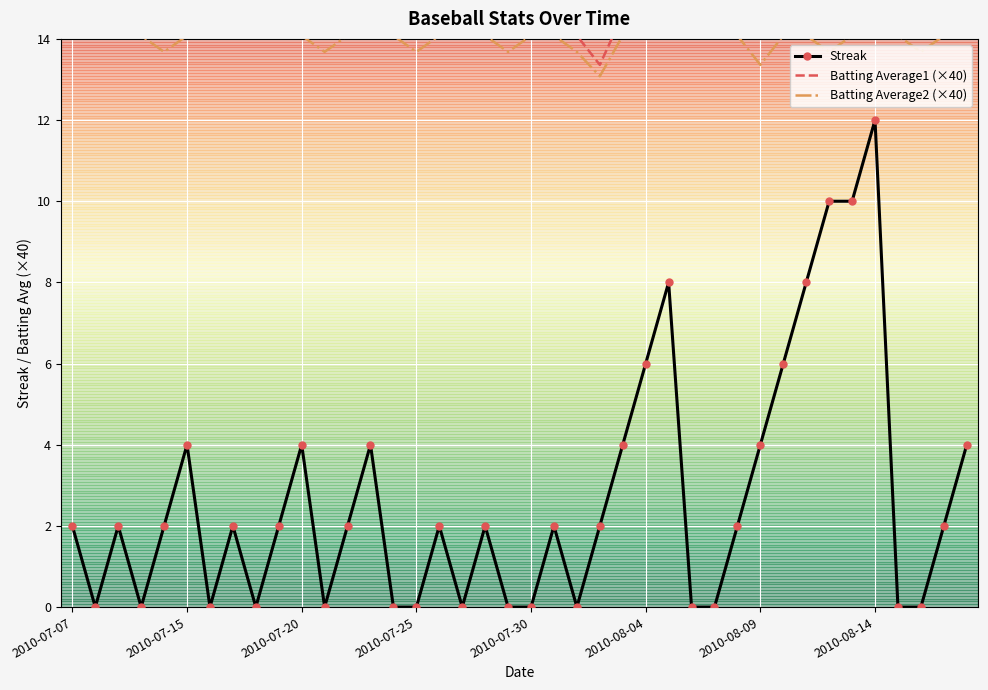

What is the approximate value of Batting Average2 (×40) at 2010-07-15?

14.1